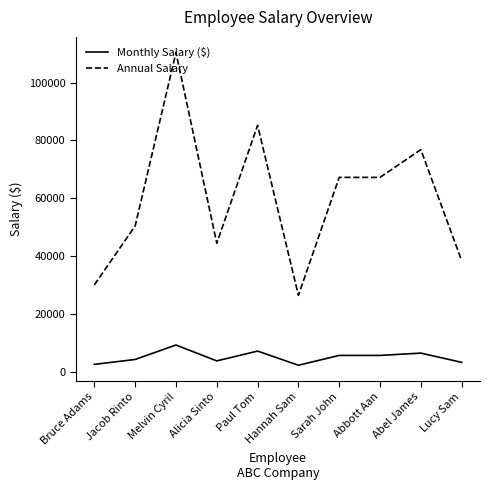

True or false: Monthly Salary ($) and Annual Salary cross at least once.

False